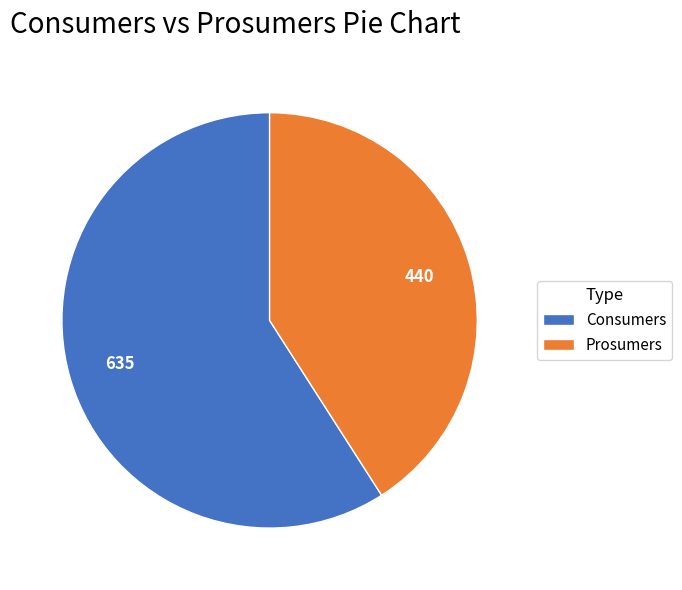

Between Prosumers and Consumers, which is larger?

Consumers